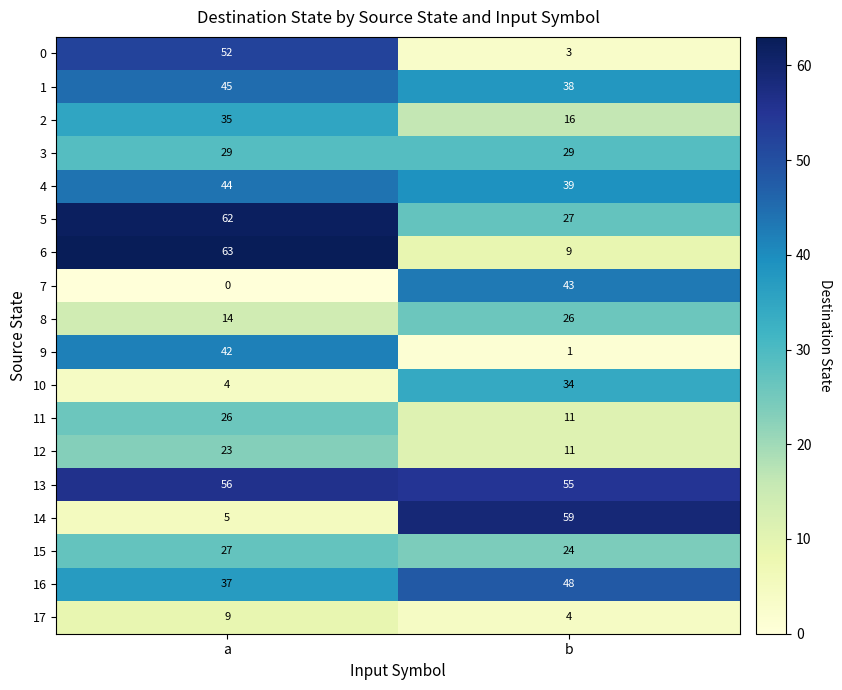

Rank the categories by 9 value from lowest to highest.

b, a